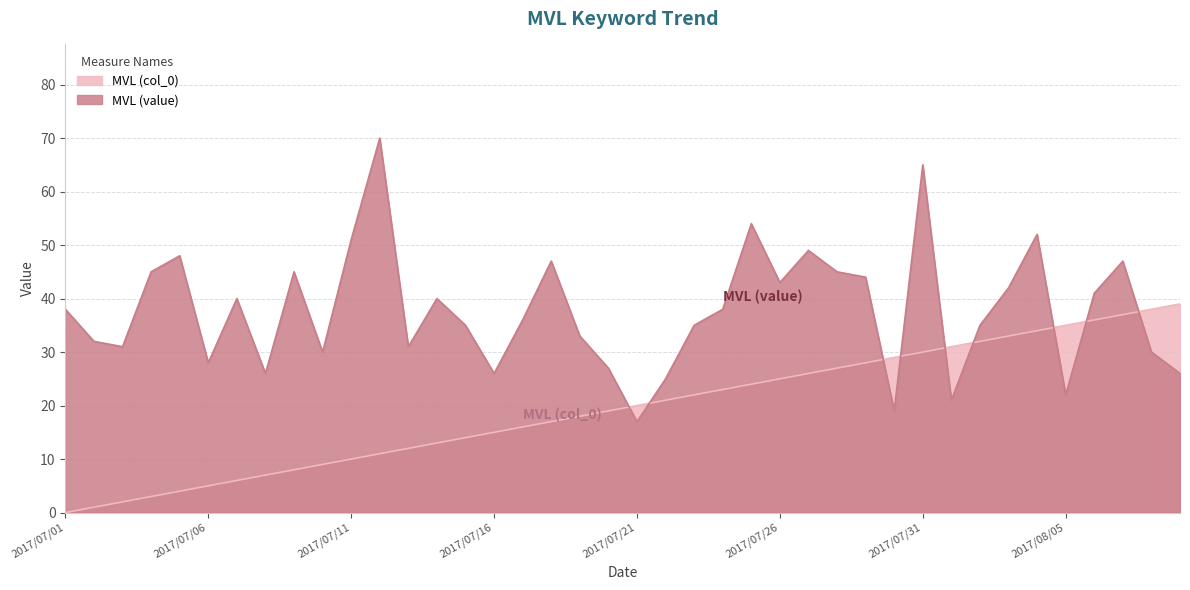

What is the difference between the highest and lowest values at 2017/07/14?

27